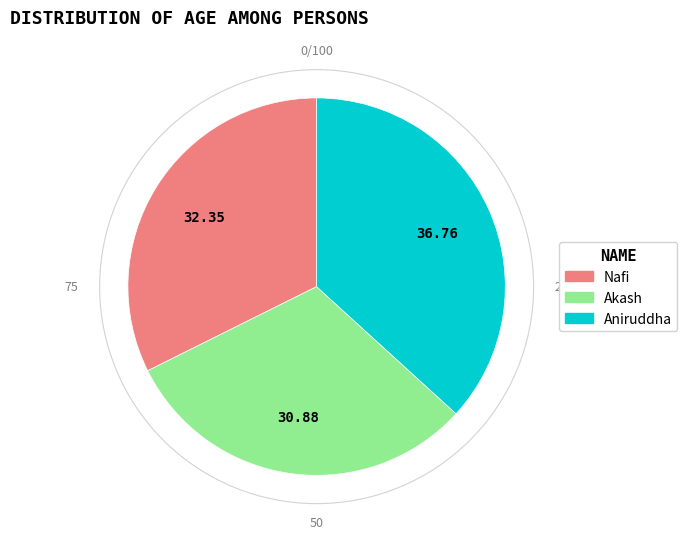

Approximately how many times larger is the value at Nafi compared to Akash?

1.0